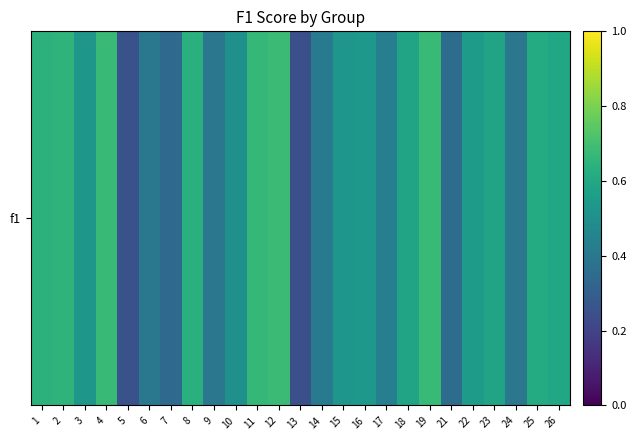

Is it true that the value at 25 is 0.6?

True